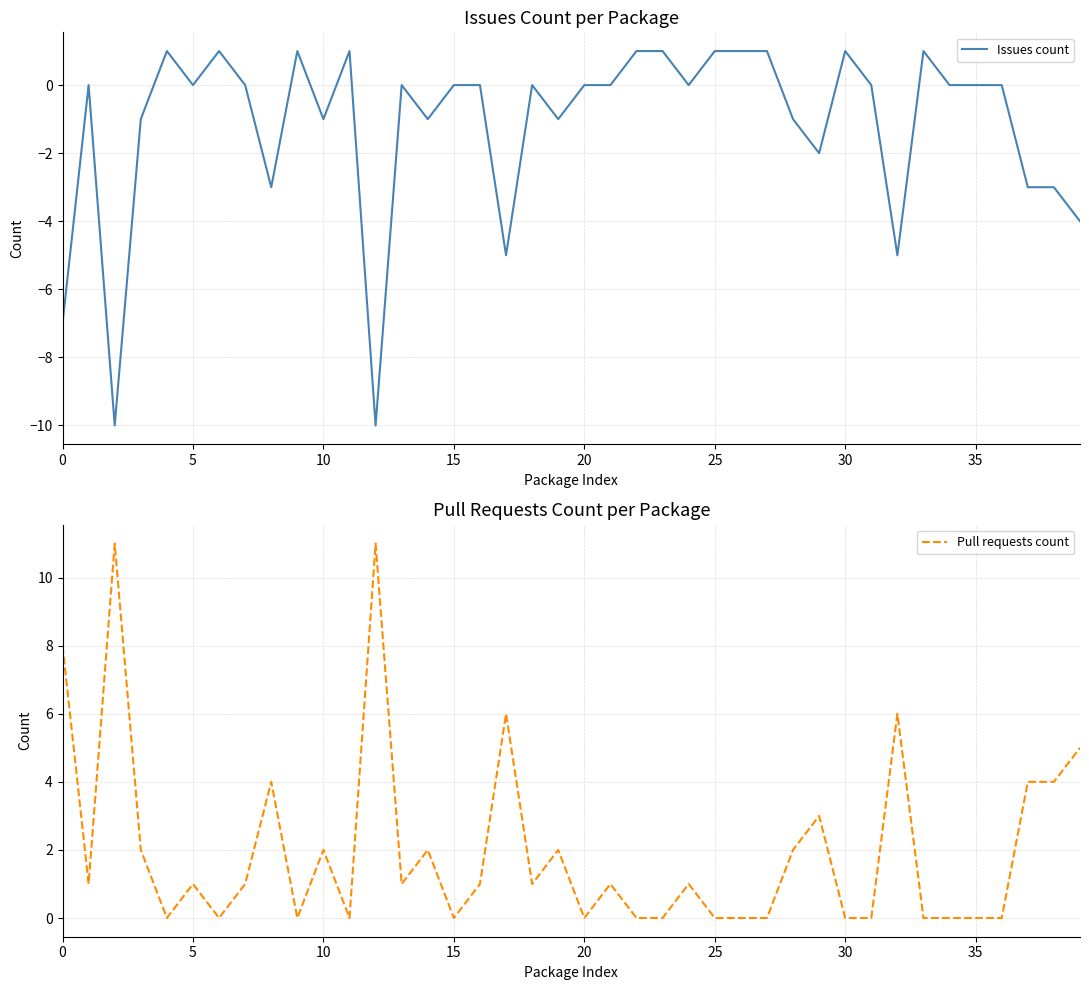

Is it true that Issues count equals 2 at 25?

False